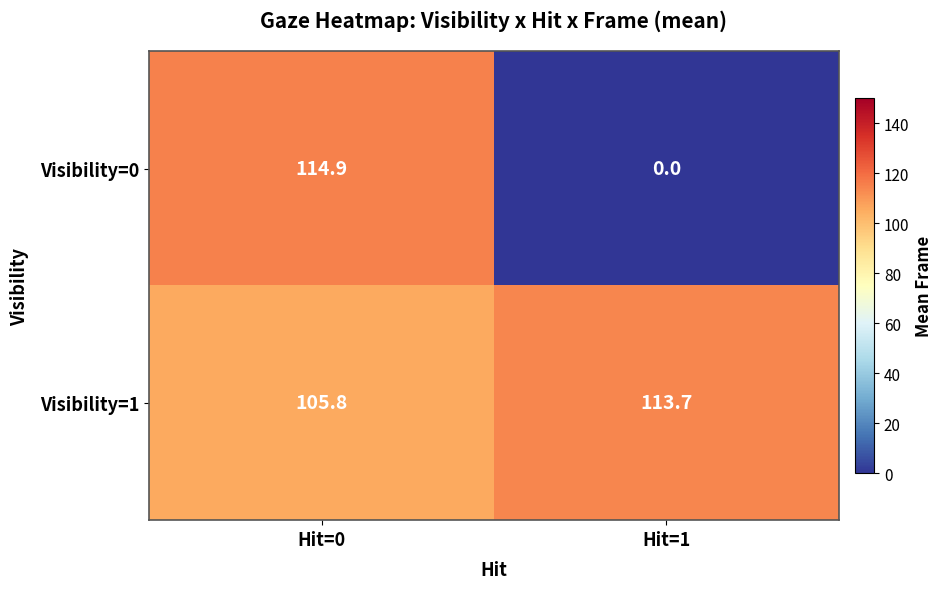

At which label does Visibility=1 reach its minimum?

Hit=0